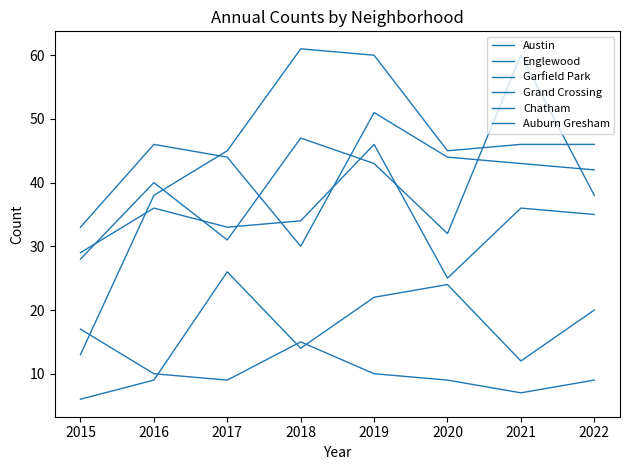

Does the chart display data point markers on the line(s)?

No